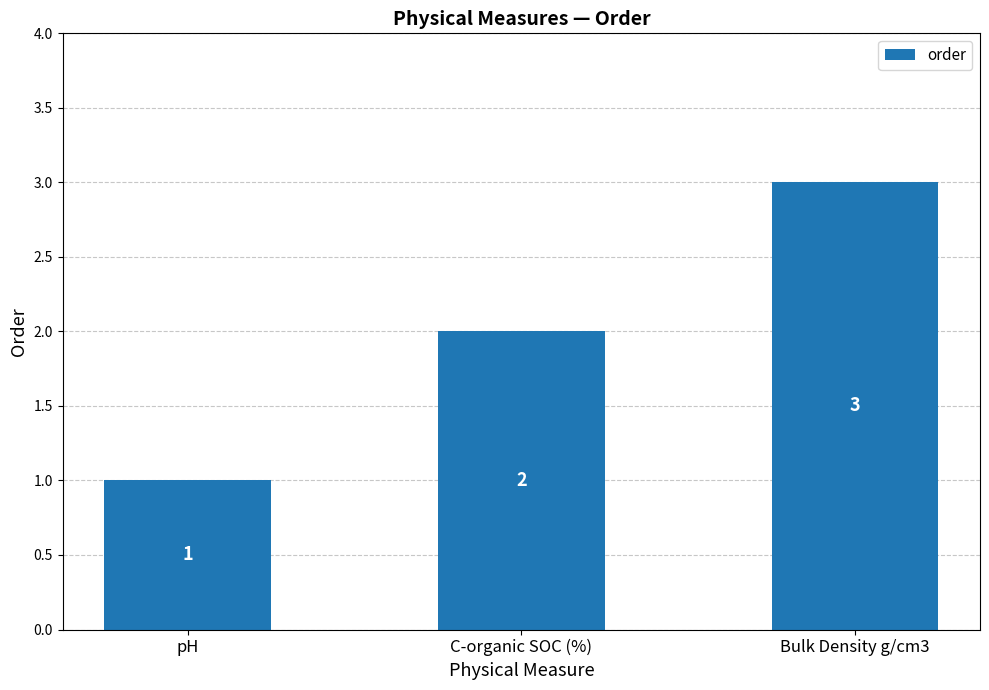

What is the value of the 3rd bar from the left?

3